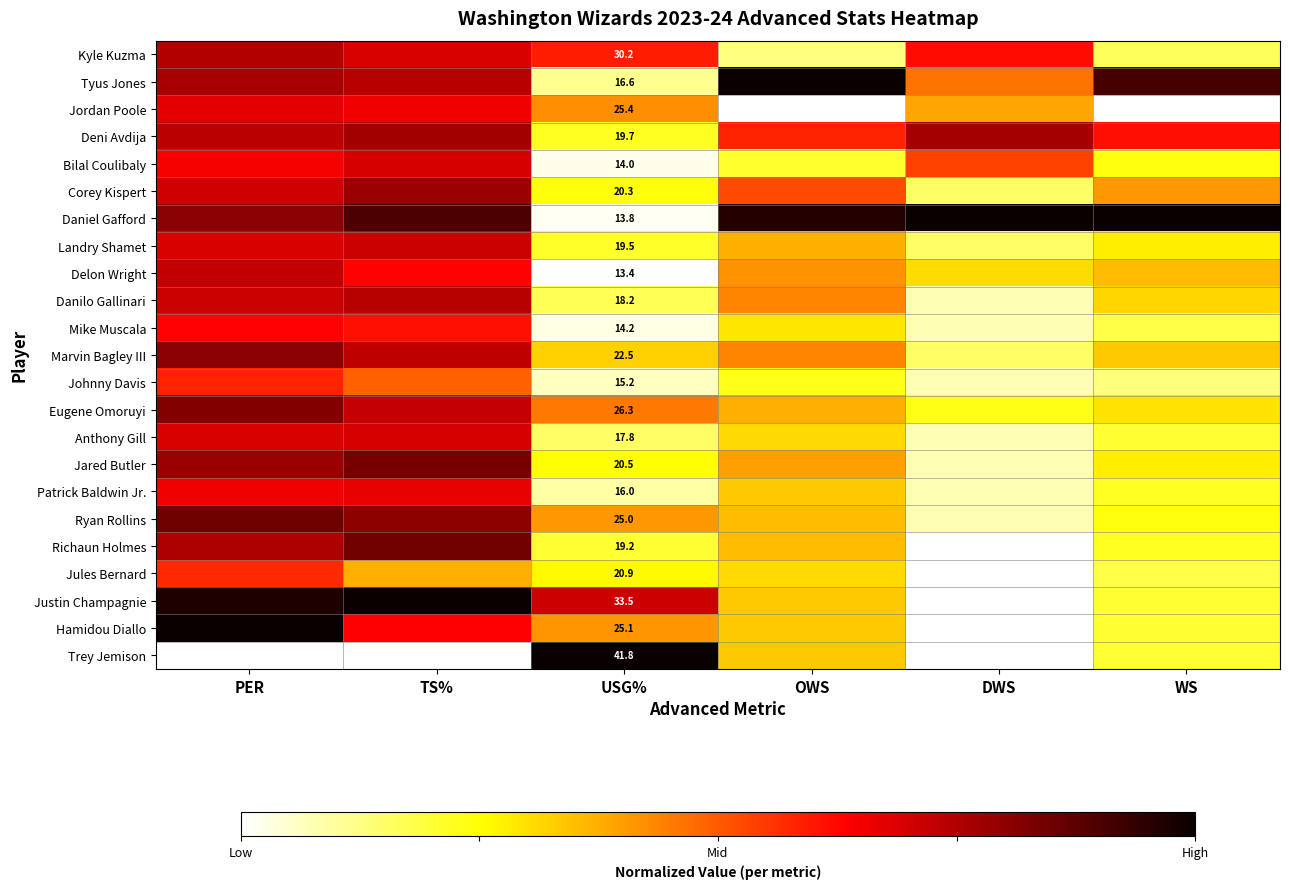

What is the maximum value shown in the chart?

1.0